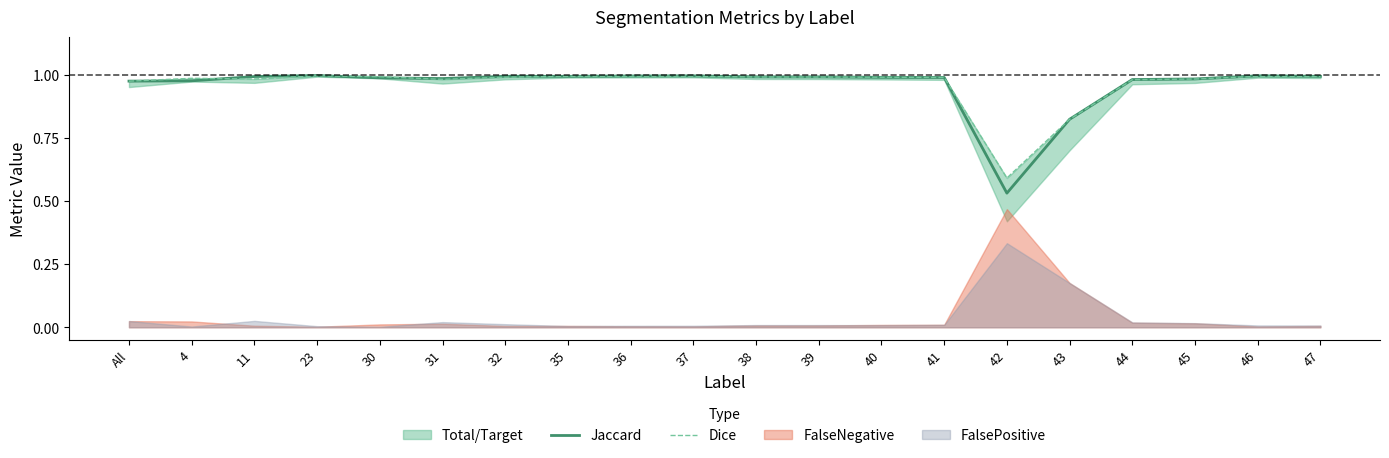

What is the difference between the second highest and minimum values in the Dice series?

0.4